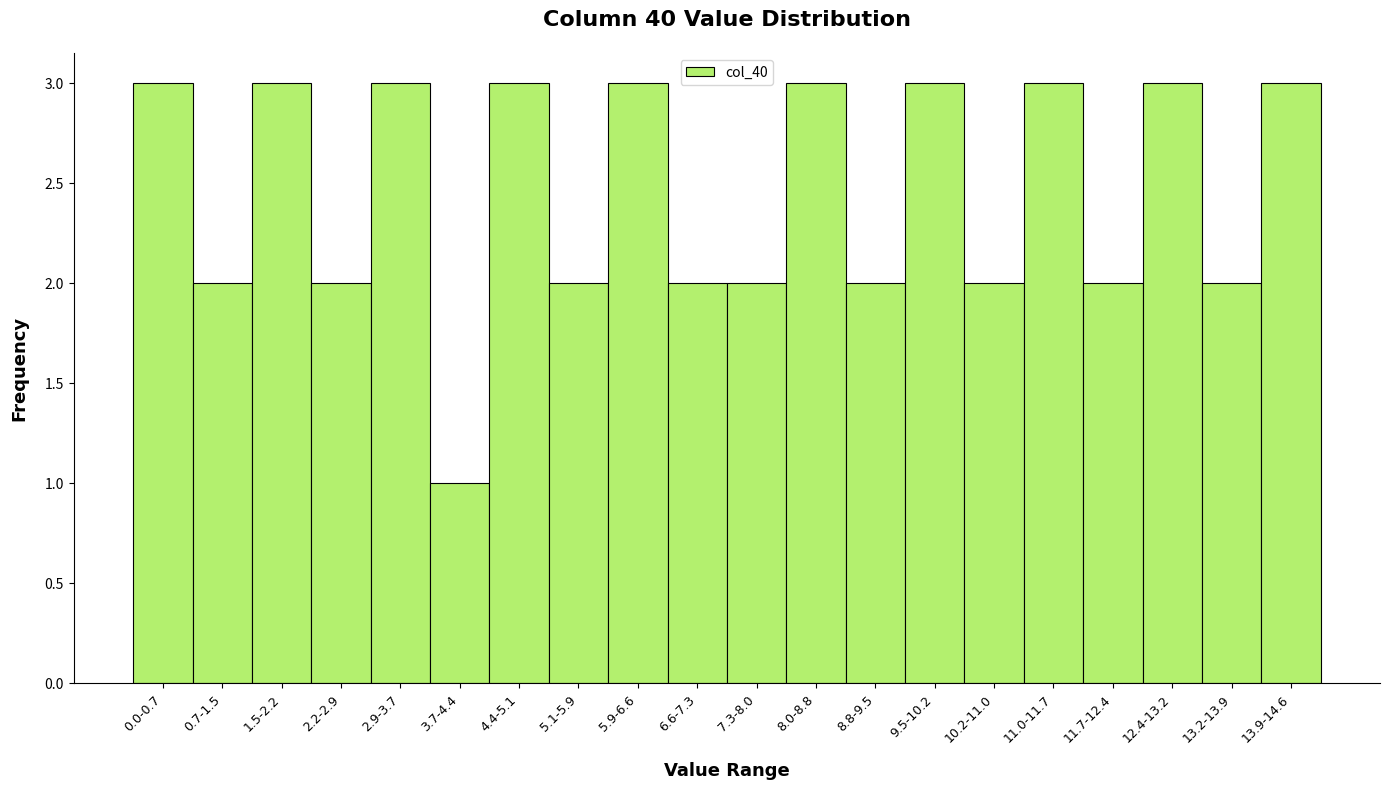

Reading left to right, extract all data points from this chart.

0.0-0.7=3	0.7-1.5=2	1.5-2.2=3	2.2-2.9=2	2.9-3.7=3	3.7-4.4=1	4.4-5.1=3	5.1-5.9=2	5.9-6.6=3	6.6-7.3=2	7.3-8.0=2	8.0-8.8=3	8.8-9.5=2	9.5-10.2=3	10.2-11.0=2	11.0-11.7=3	11.7-12.4=2	12.4-13.2=3	13.2-13.9=2	13.9-14.6=3